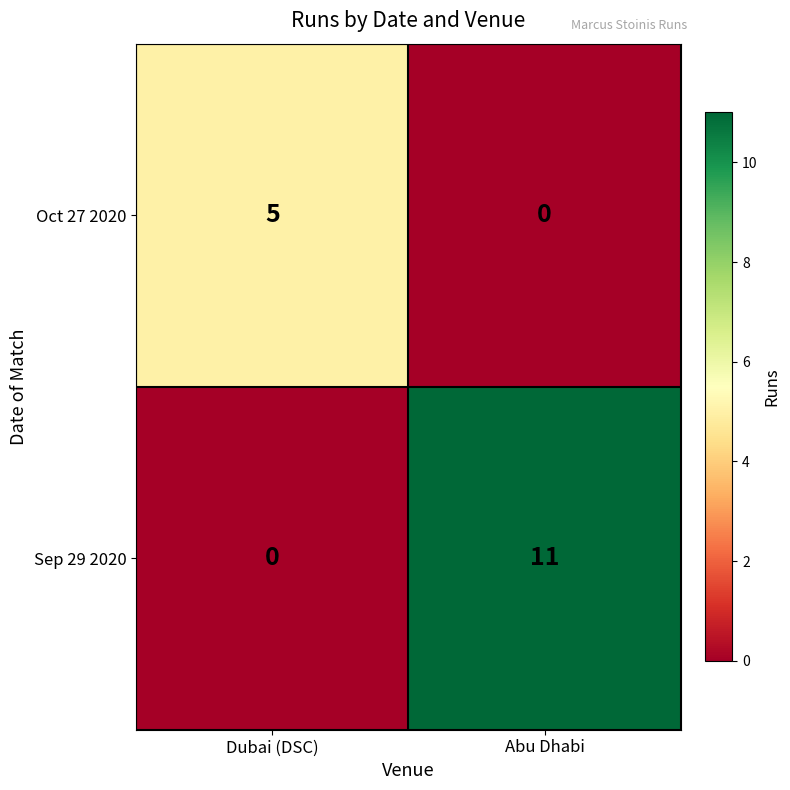

What is the sum of all Oct 27 2020 values?

5